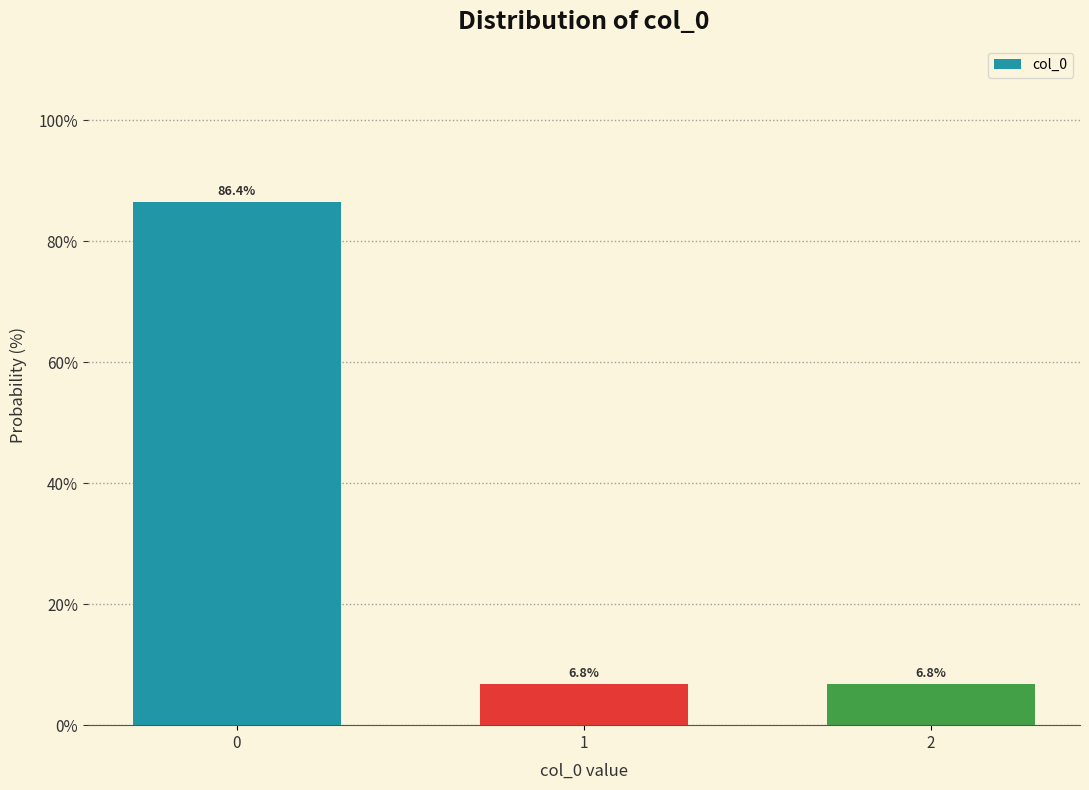

Reading left to right, list all the values displayed in this chart.

86.4	6.8	6.8